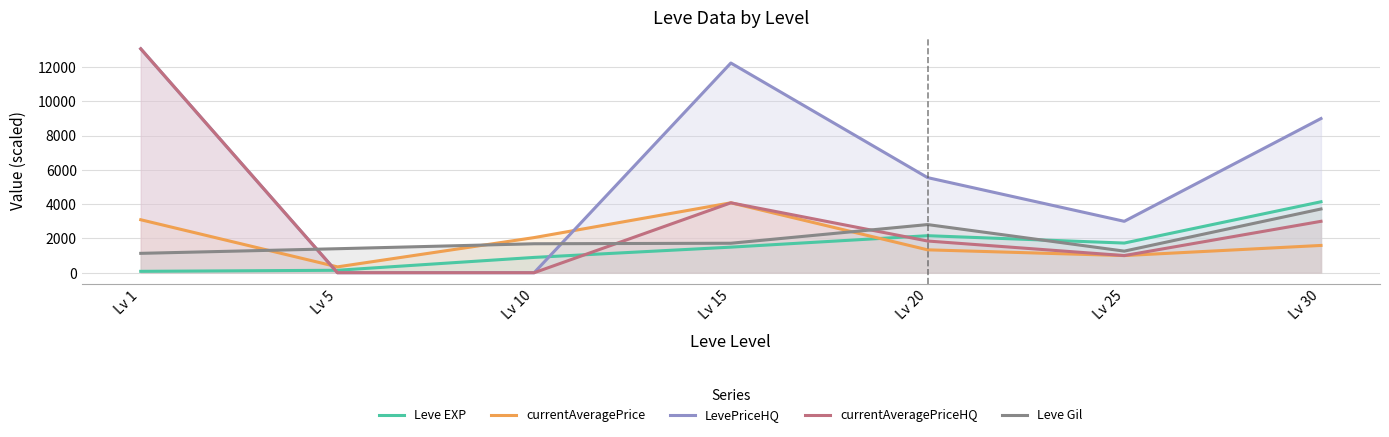

Where does the Leve EXP series first go above 1492?

Lv 20